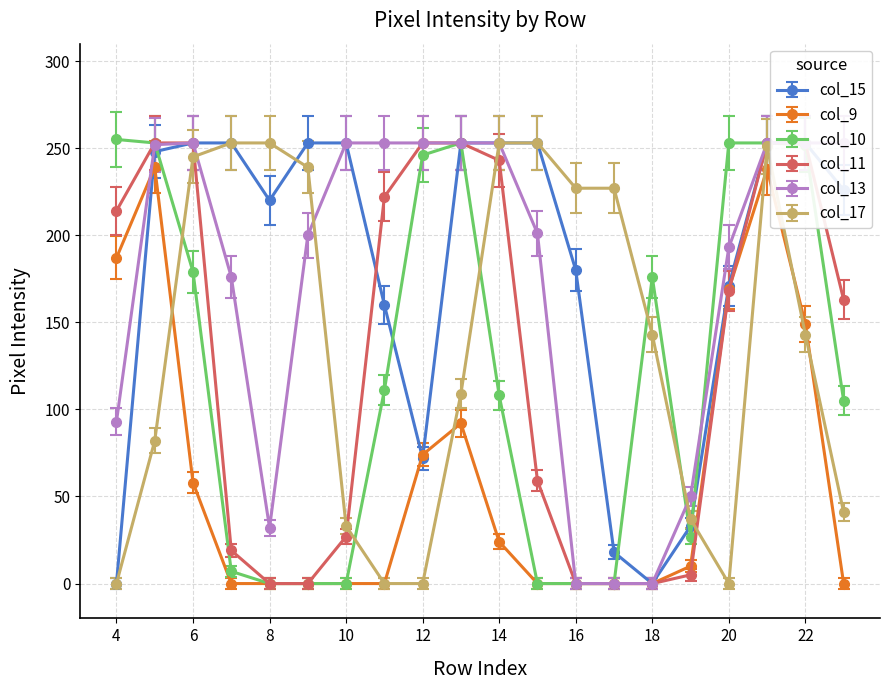

Is this an area chart (filled region under the line)?

No